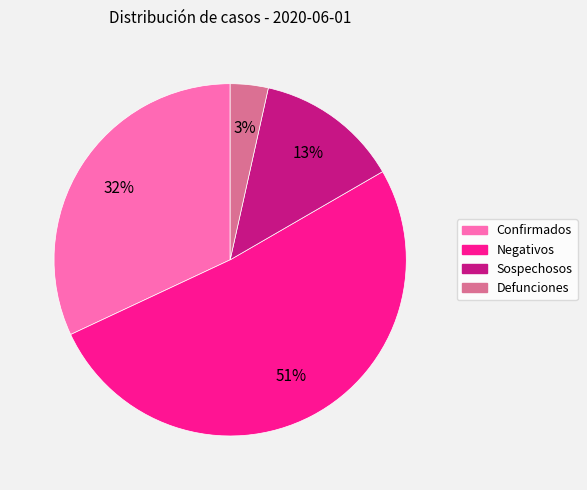

The Sospechosos slice represents 13% of the pie. True or false?

True